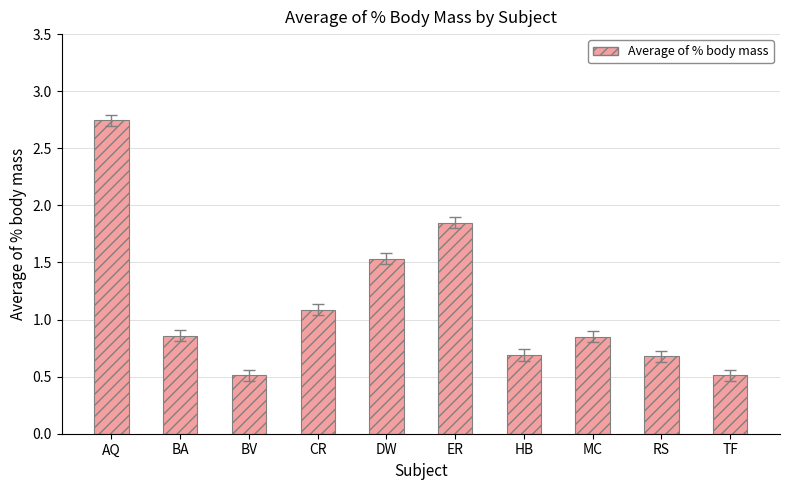

What is the label of the 7th bar from the right?

CR